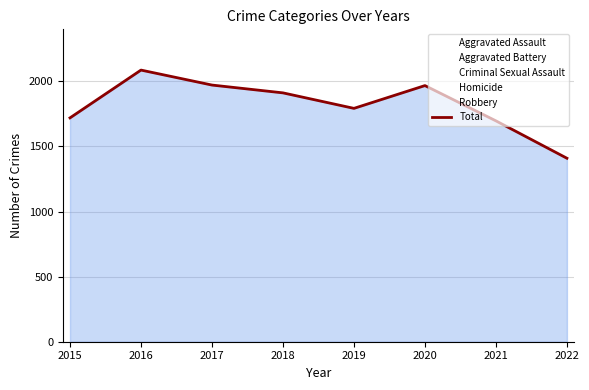

How many lines are shown in the chart?

1